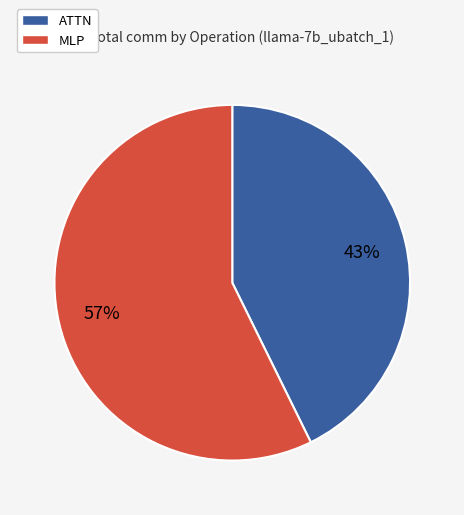

Which has a higher value, MLP or ATTN?

MLP